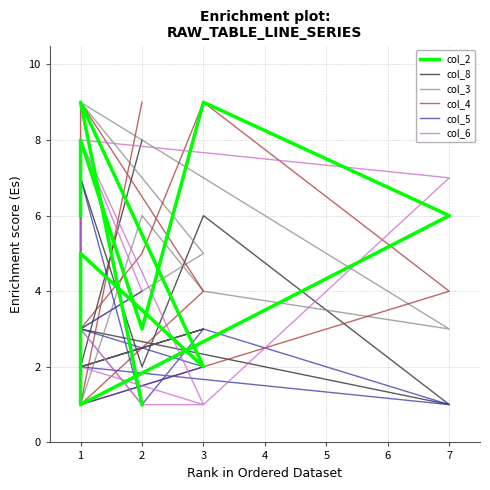

What is the spread (max minus min) of values at 7?

6